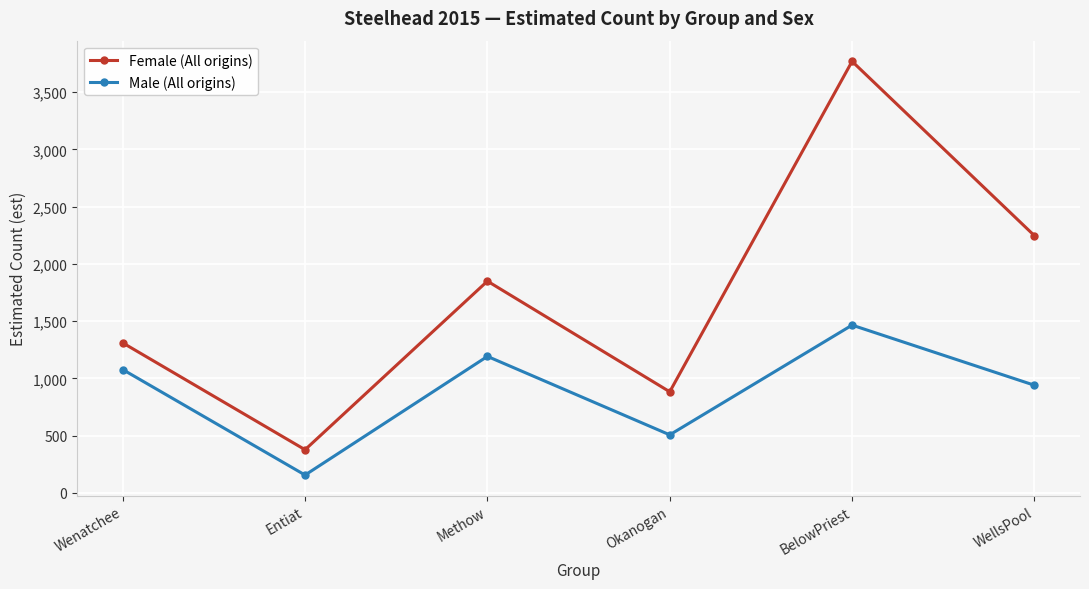

What is the lowest value of the Female (All origins) series?

377